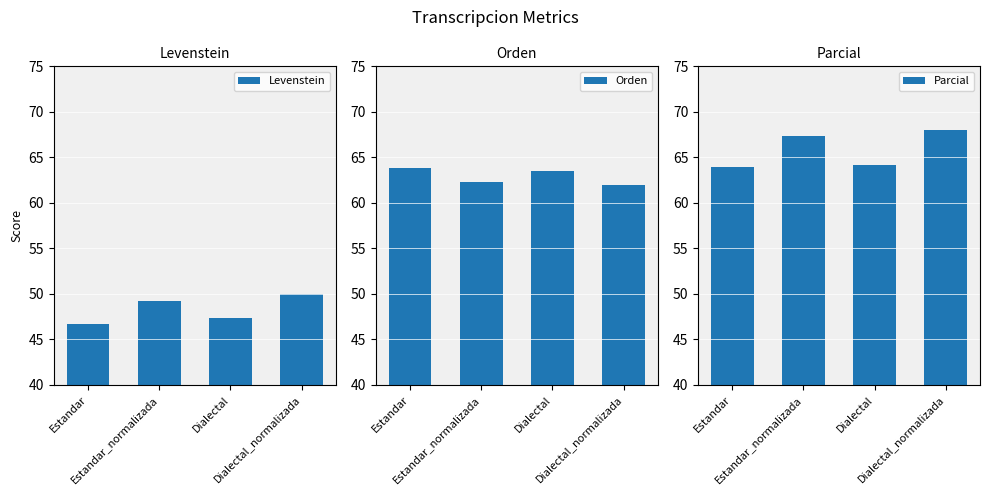

What is the label of the 4th bar from the left?

Dialectal_normalizada